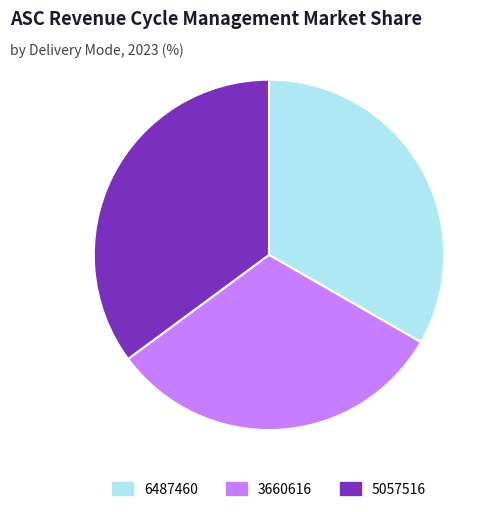

Is the sum of 5057516 and 6487460 greater than half?

Yes